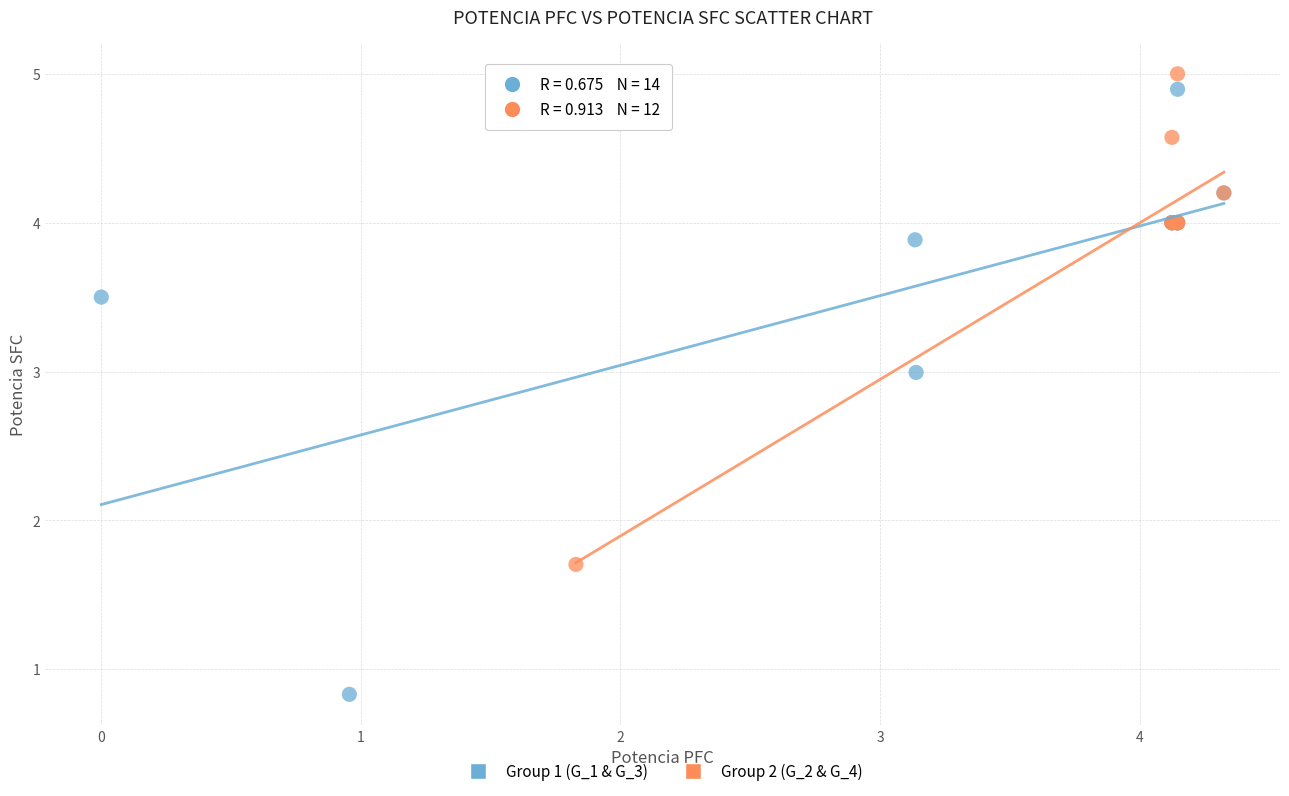

Which series contains the highest Y value?

Group 2 (G_2 & G_4)